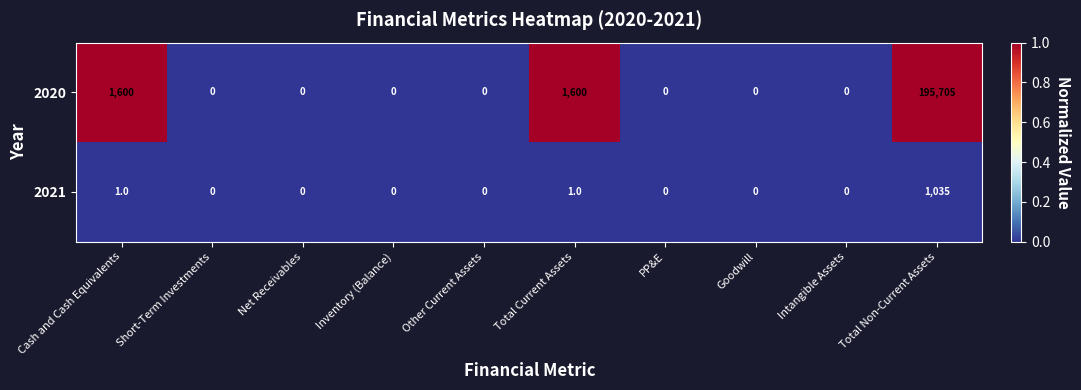

Which series has the largest range (max minus min)?

2020